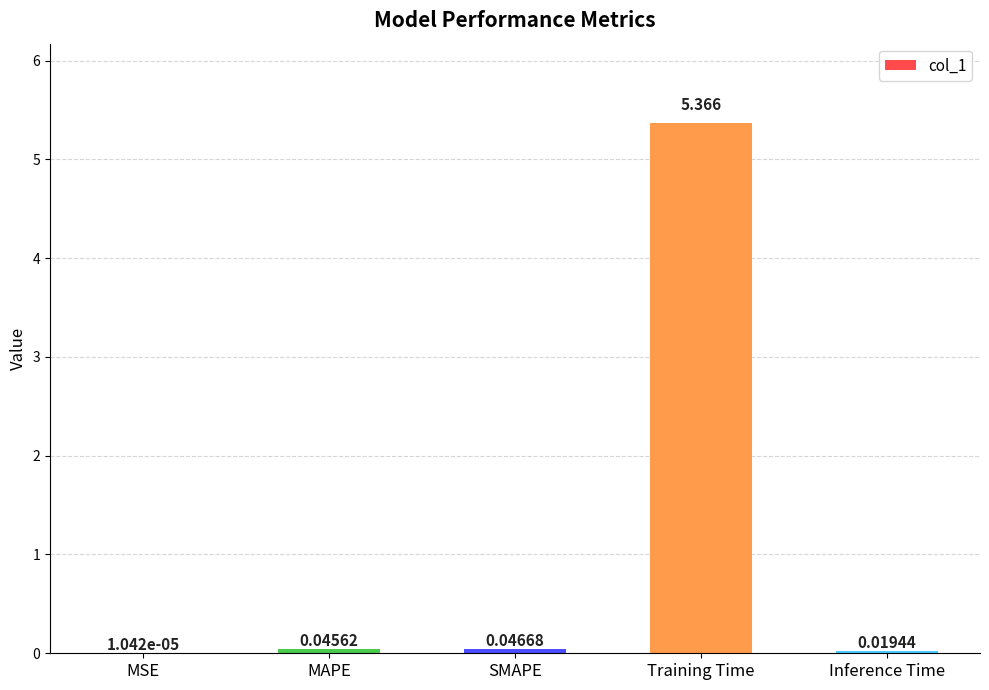

Where is the data nearest to the value 2?

SMAPE